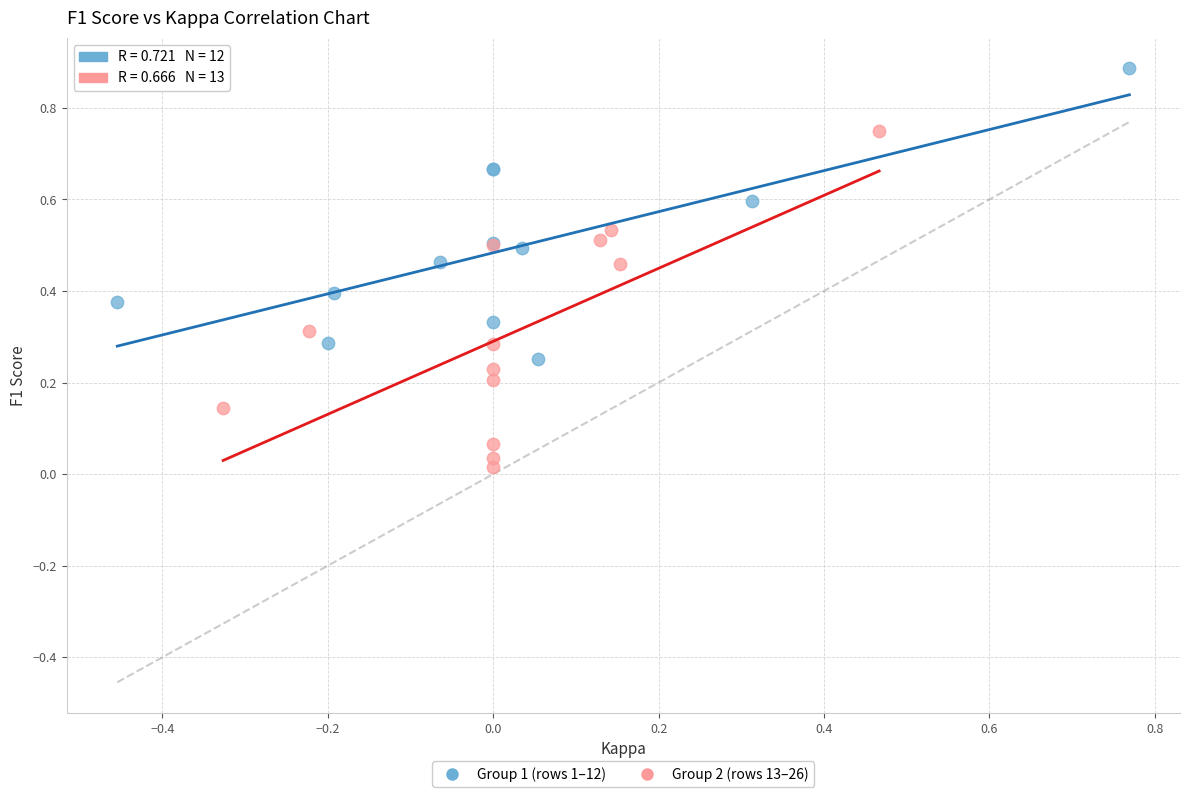

Which series reaches the maximum Y coordinate?

Group 1 (rows 1–12)